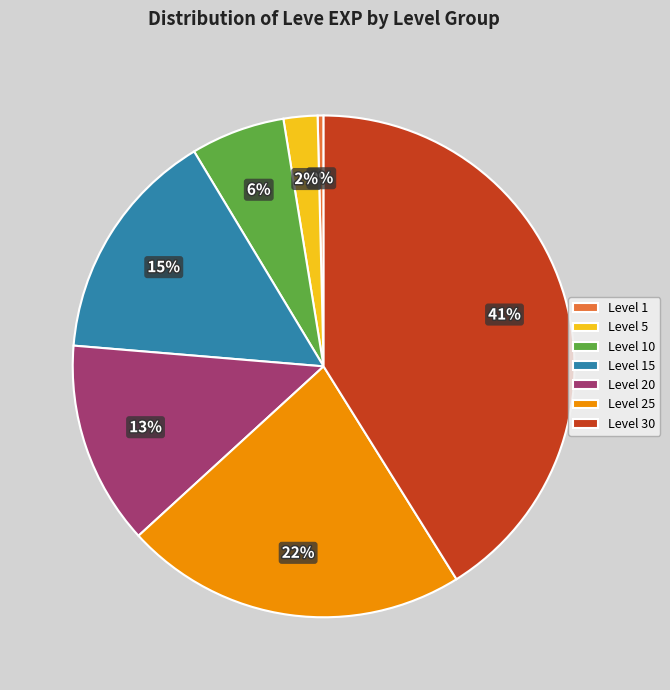

To the nearest percent, what percentage of the pie is Level 15?

15%